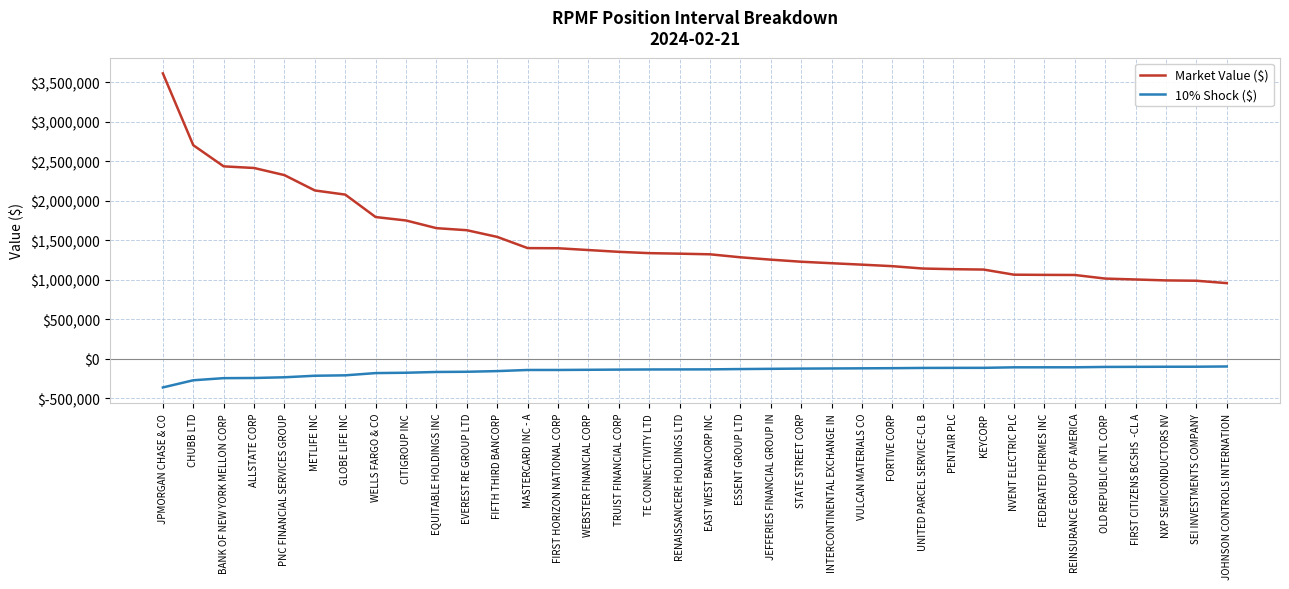

Is it true that 10% Shock ($) equals -113579.4 at PENTAIR PLC?

True